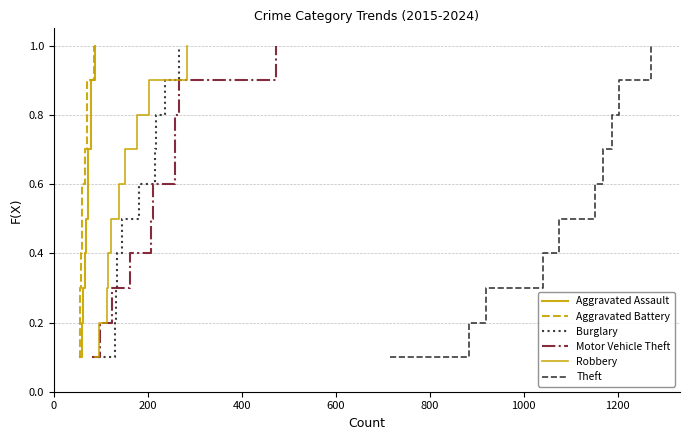

What is the label of the 5th point from the right?

1000